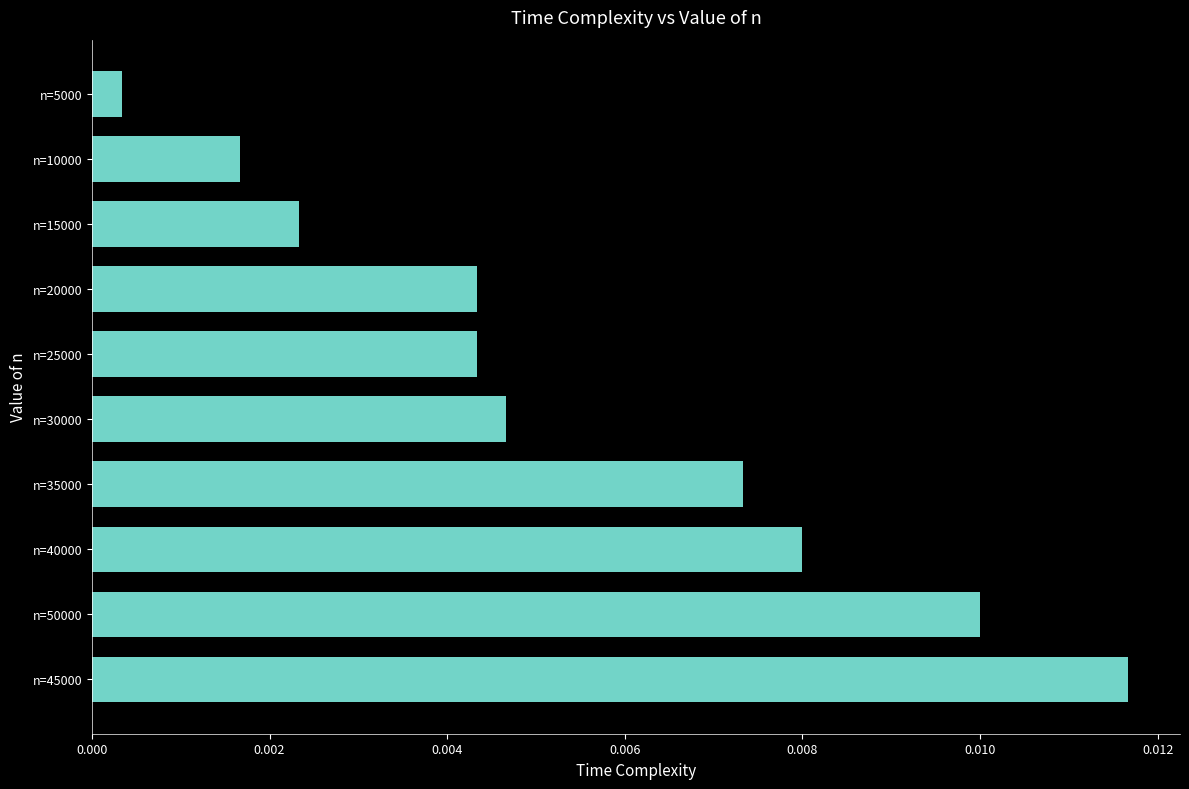

At which category does the chart reach its peak across all series?

n=45000